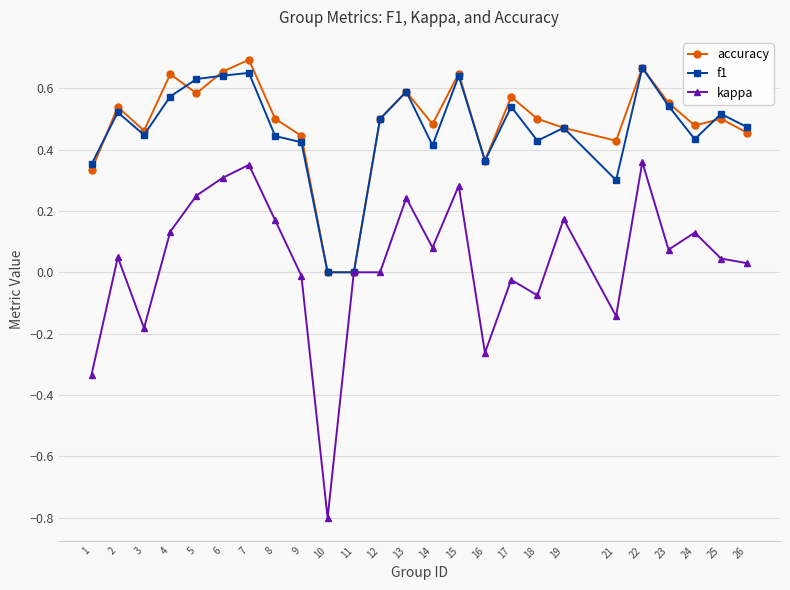

Is the value of accuracy at 24 greater than the value of f1 at 8?

Yes